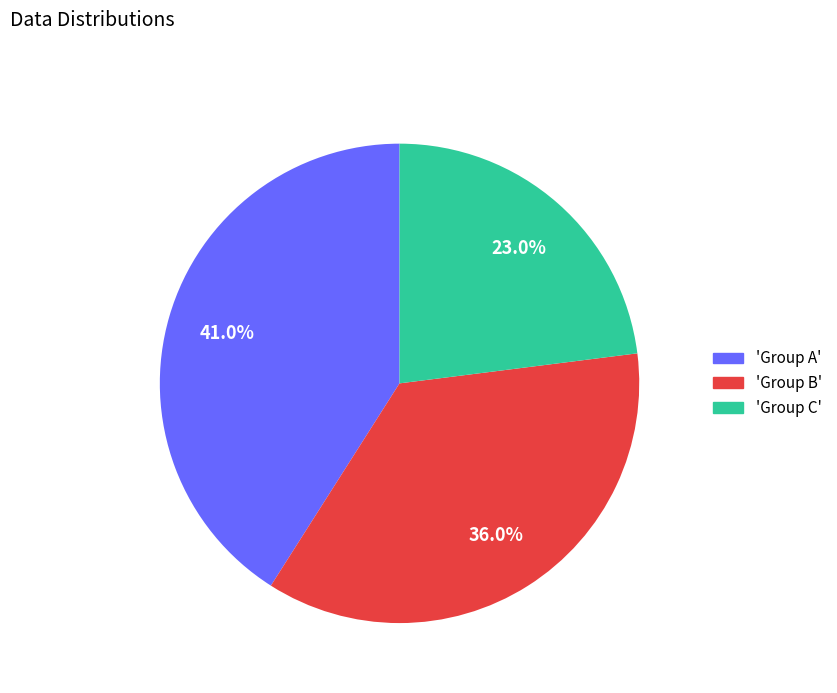

Is 'Group B' the majority of the pie?

No